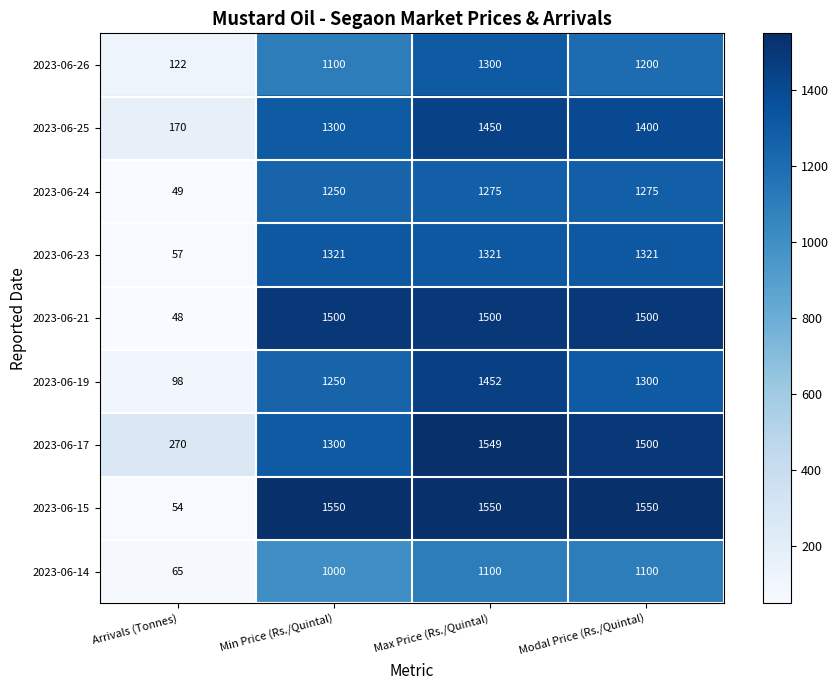

At Arrivals (Tonnes), list the series in order from largest to smallest.

2023-06-17, 2023-06-25, 2023-06-26, 2023-06-19, 2023-06-14, 2023-06-23, 2023-06-15, 2023-06-24, 2023-06-21